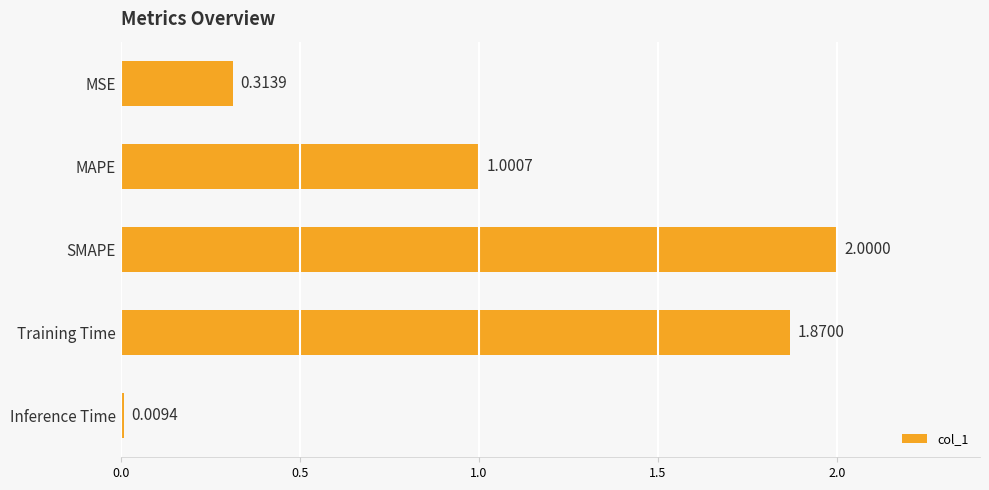

Are the bars grouped side by side (vs. stacked)?

No